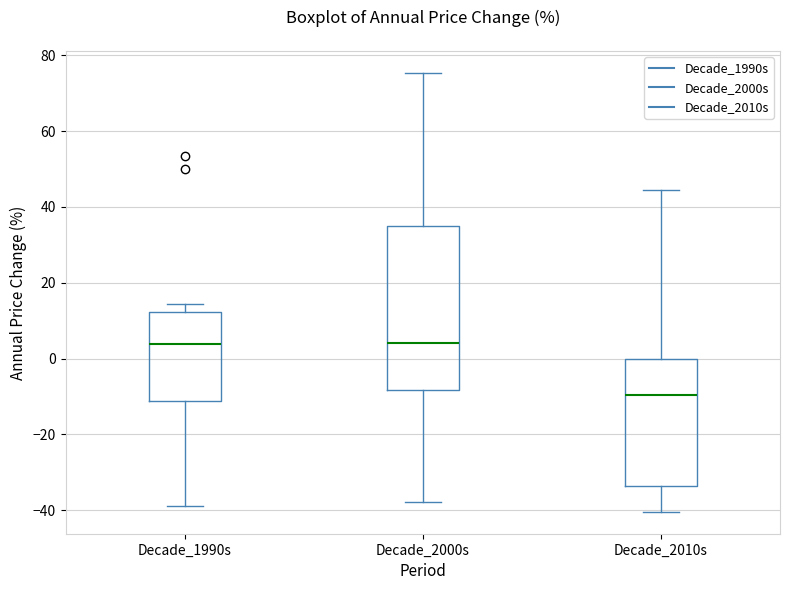

Where does the lower whisker of the box for Decade_1990s end on the y-axis? The values are not printed on the chart, so give them approximately, as read against the axis.

-38